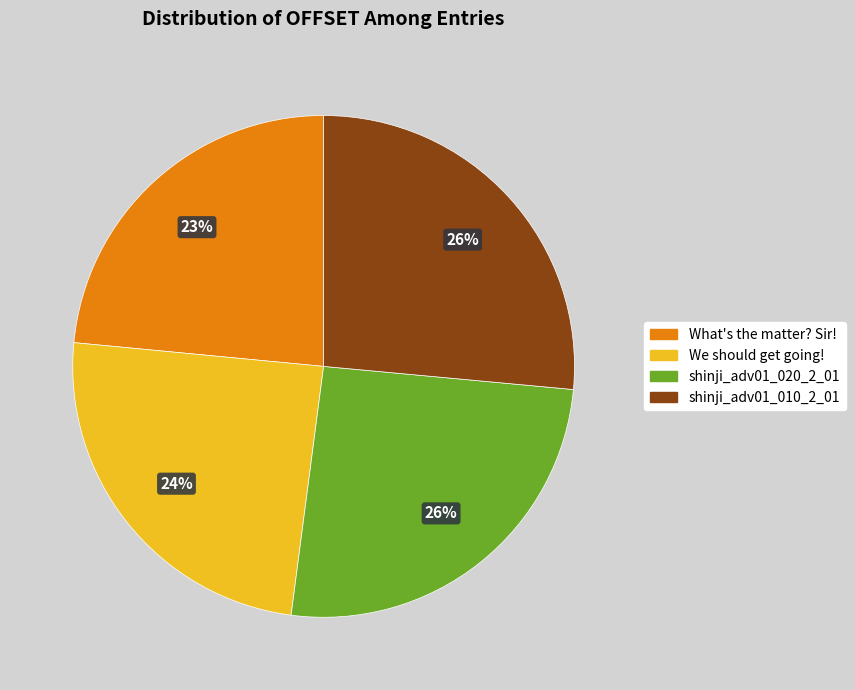

Combined, do What's the matter? Sir! and We should get going! account for over 50%?

No